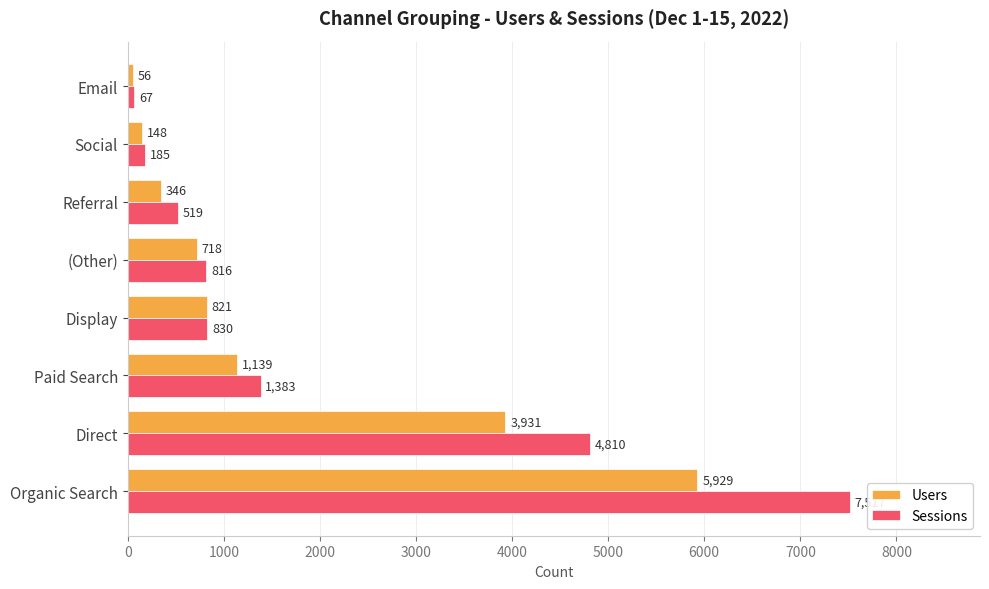

What is the total value across all series at Display?

1651